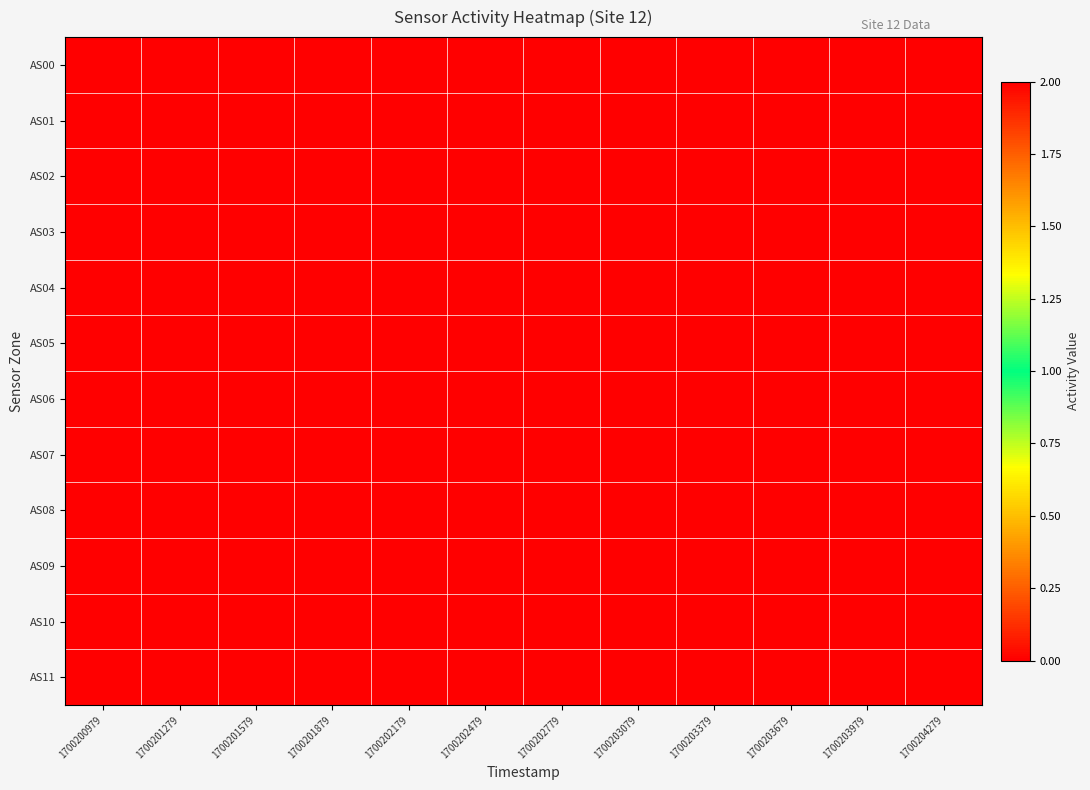

Rank the series at 1700200979 from highest to lowest value.

AS00, AS01, AS02, AS03, AS04, AS05, AS06, AS07, AS08, AS09, AS10, AS11